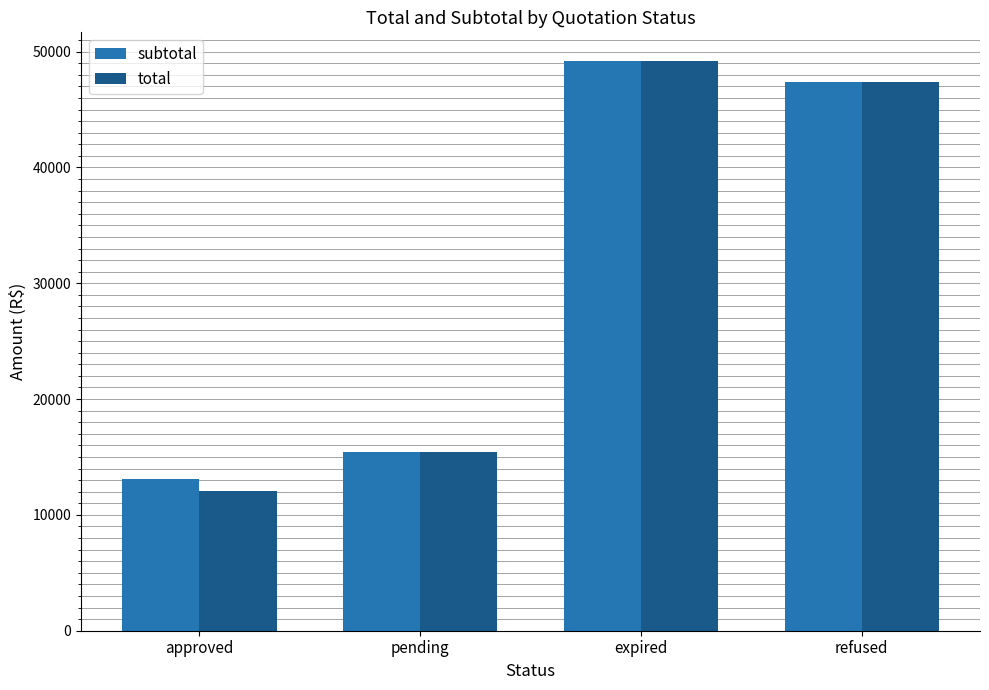

What are all the series names shown in the legend?

subtotal, total